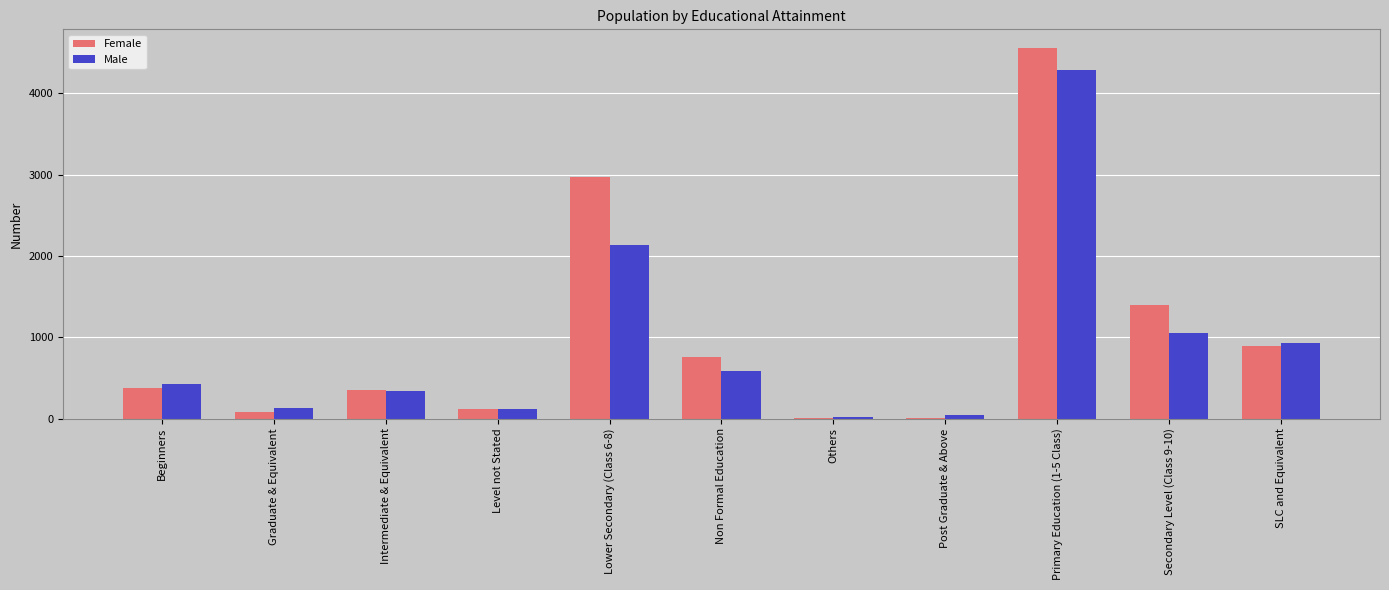

Which category has the highest value in the Male series?

Primary Education (1-5 Class)